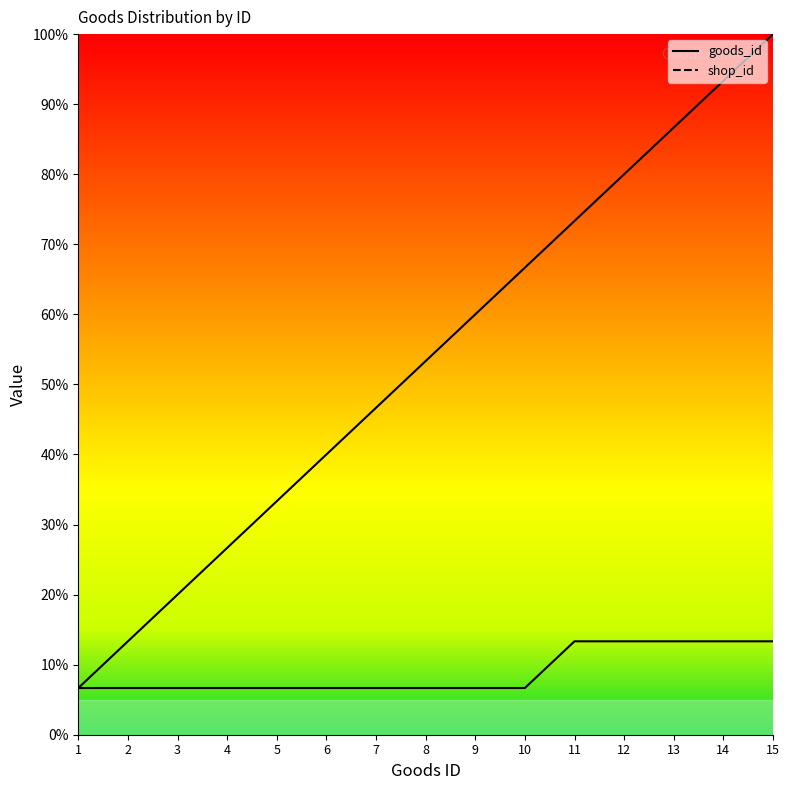

The shop_id series shows 1 at 2. True or false?

True